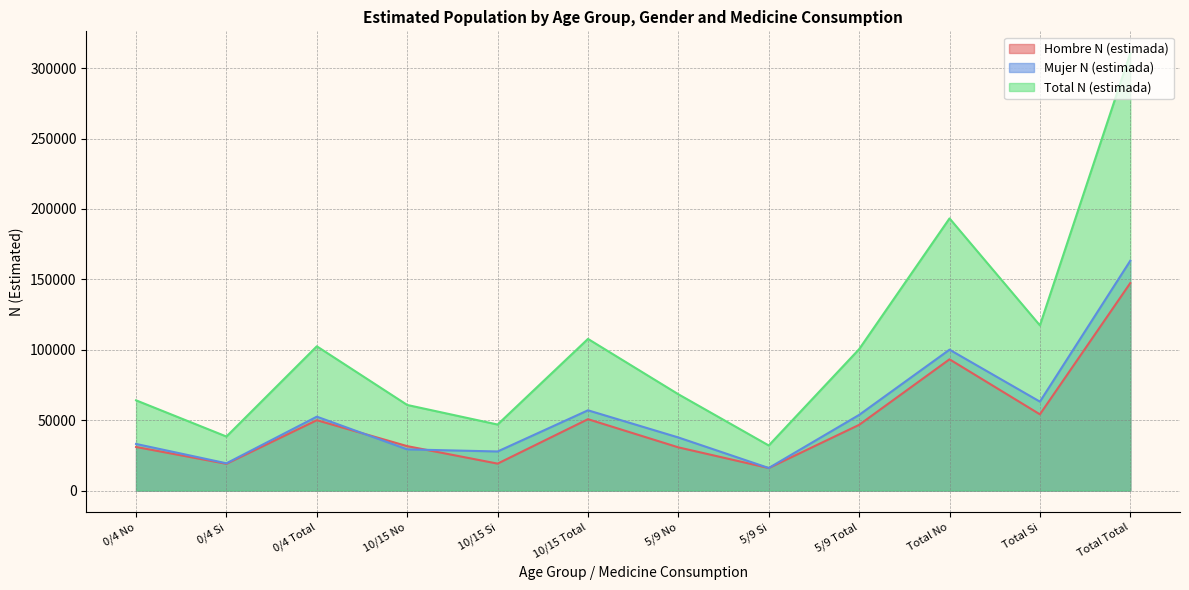

Reading right to left, list all the values displayed in this chart.

Hombre N (estimada): 147385	54153	93232	46696	16000	30696	50705	19142	31563	49984	19010	30974
Mujer N (estimada): 163259	63172	100087	53752	16036	37716	57015	27769	29246	52492	19367	33125
Total N (estimada): 310645	117324	193321	100448	32036	68412	107720	46911	60809	102476	38377	64099